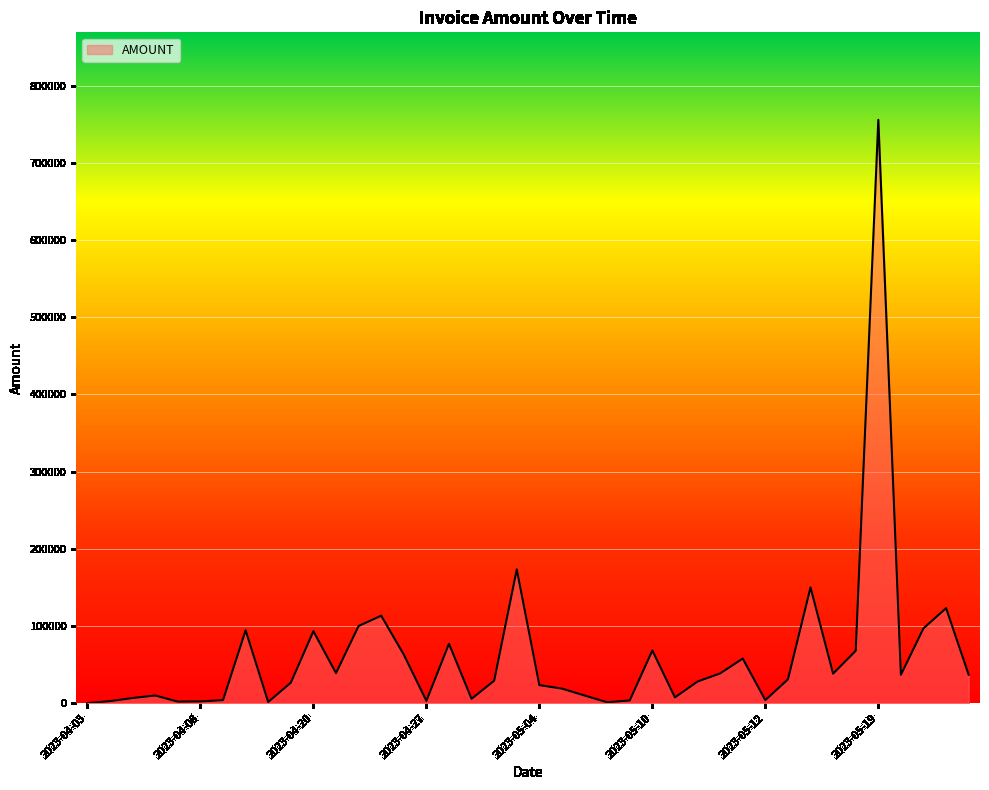

What is the difference between the maximum and minimum values?

755774.0